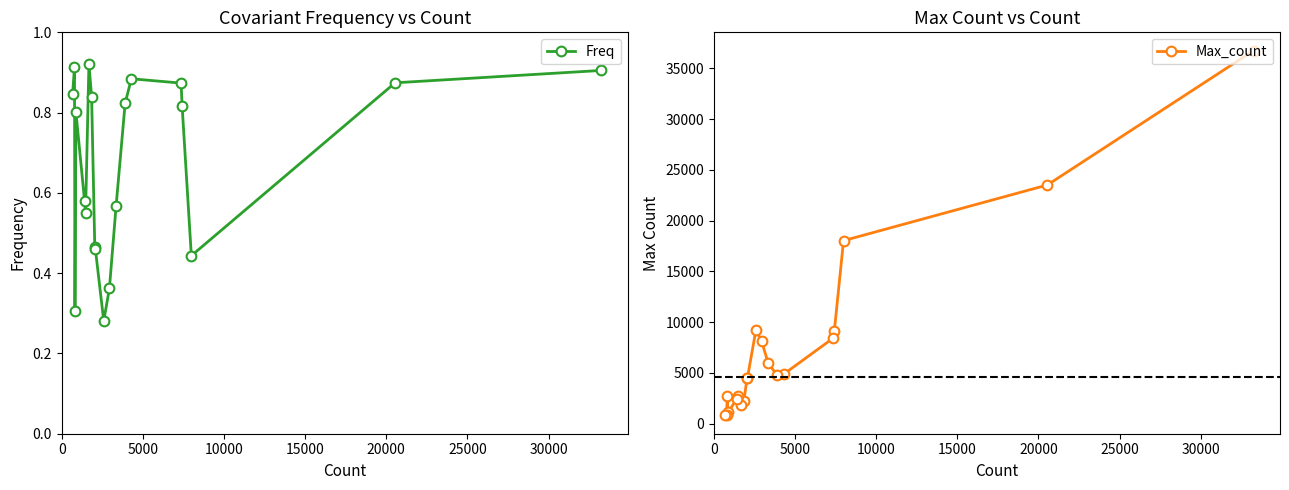

Which series has the largest total across all categories?

Max_count